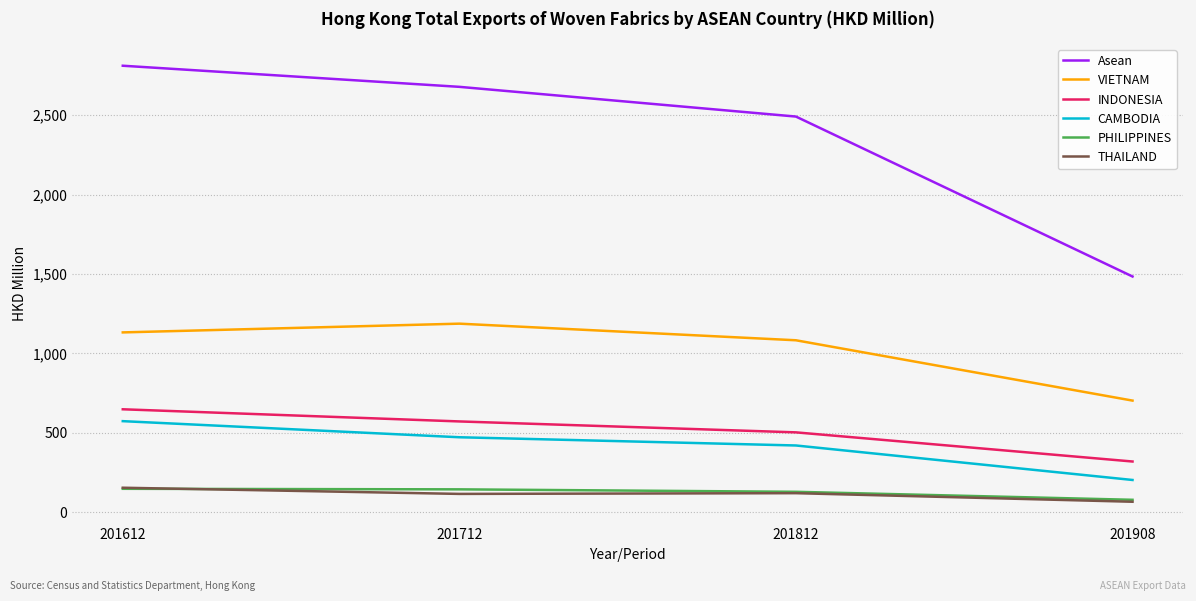

True or false: INDONESIA and CAMBODIA cross at least once.

False